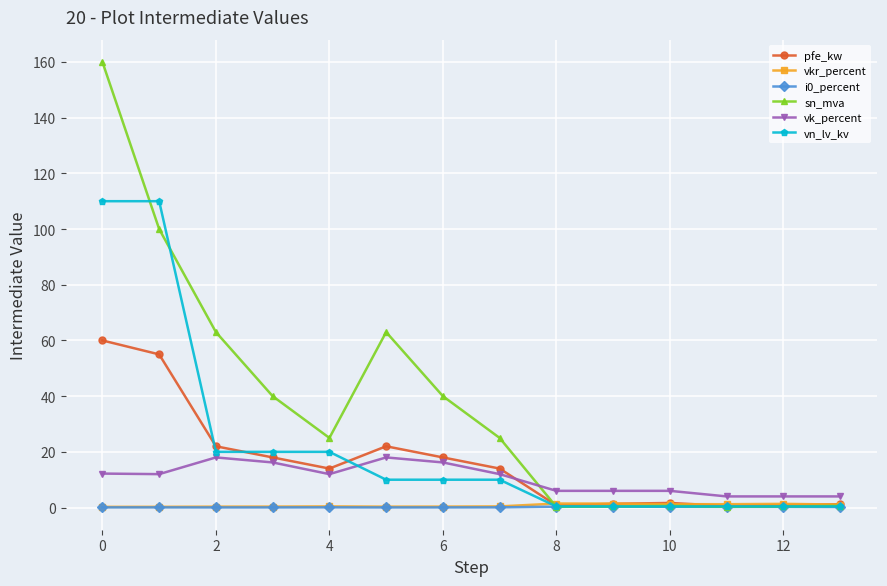

In pfe_kw, how many points are higher than both neighbors (excluding endpoints)?

2